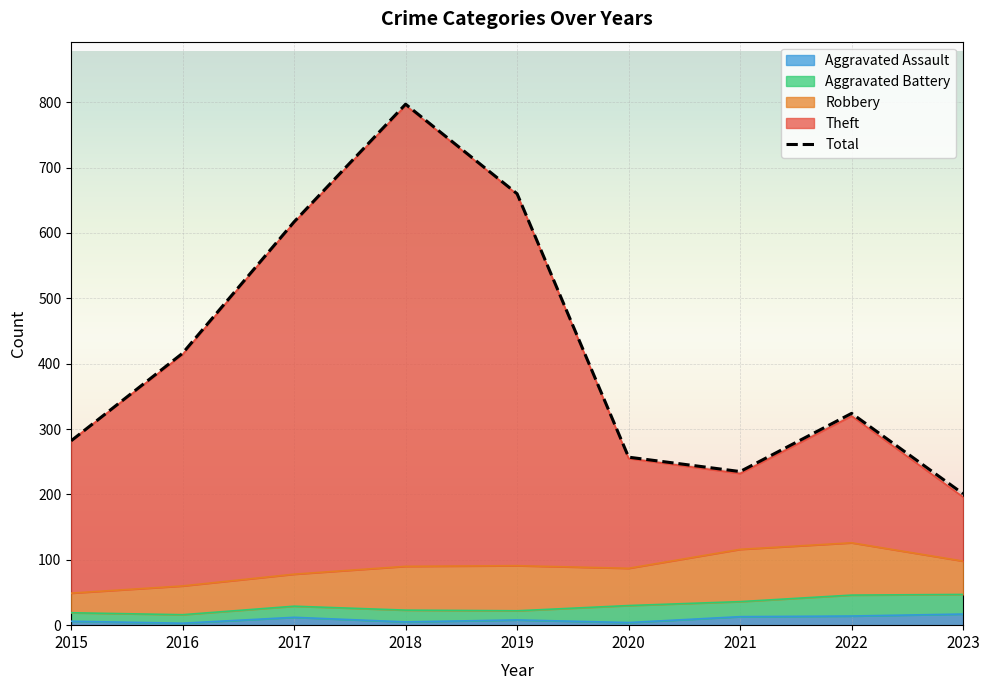

What is the value of the 9th point from the left?

201